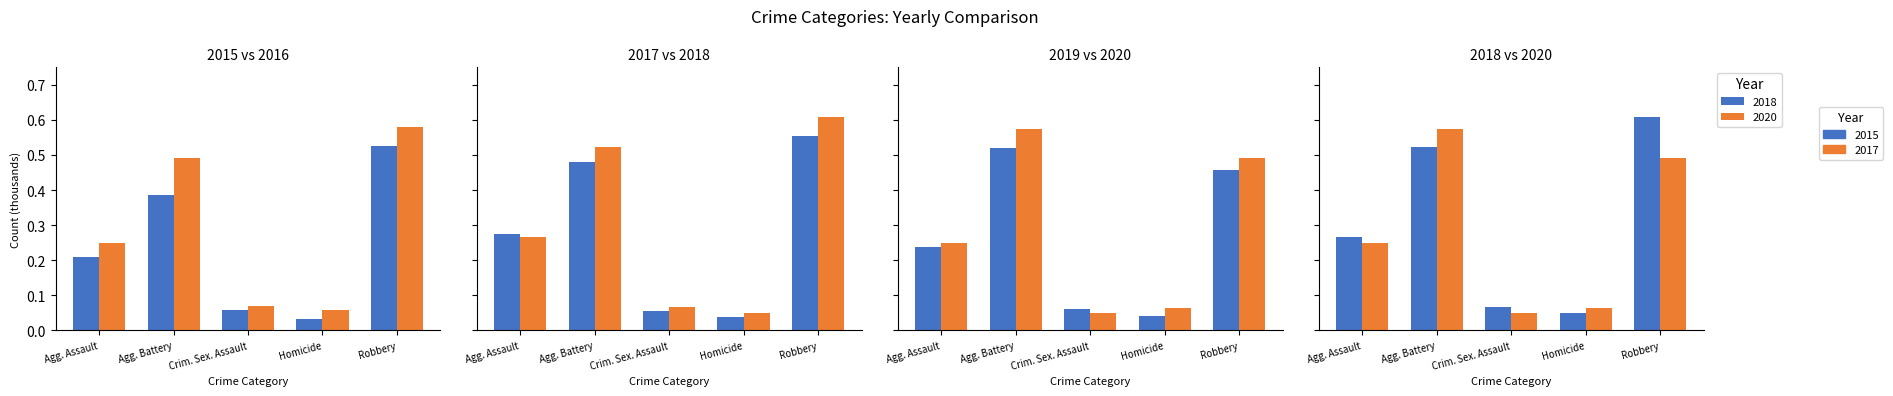

At how many categories does at least one series exceed 0?

5